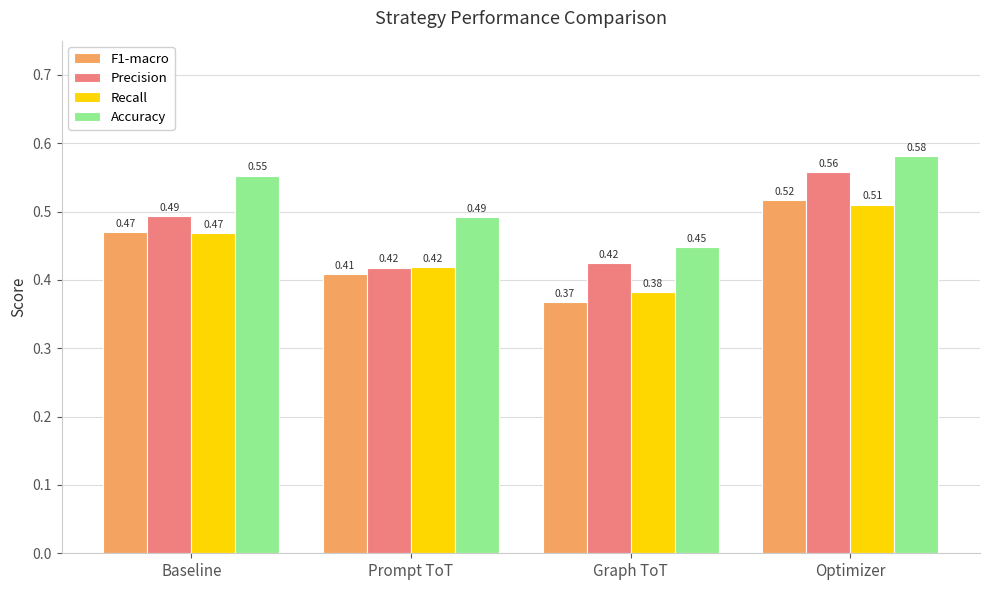

What is the sum of the Recall values at Baseline and Optimizer?

1.0